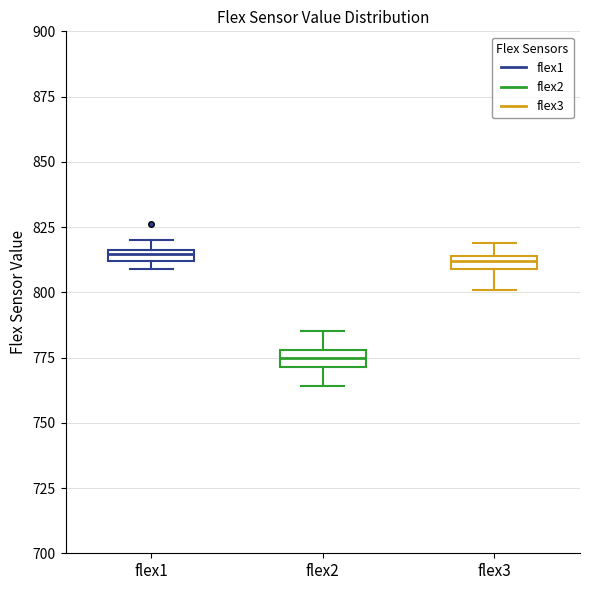

Which box has the lowest median line?

flex2